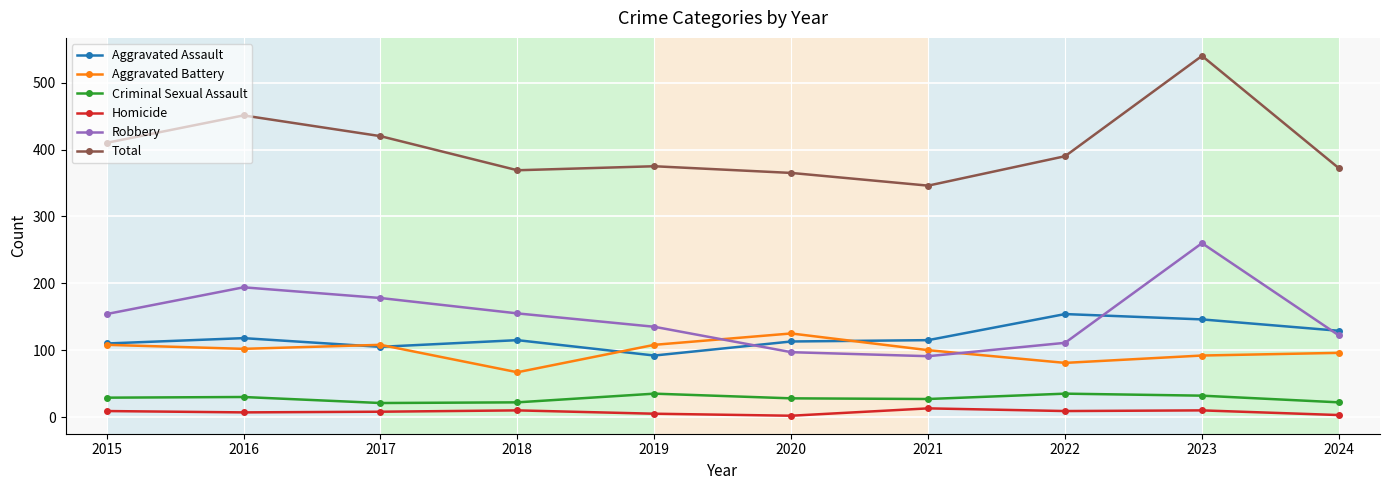

Is it true that Total equals 258 at 2019?

False